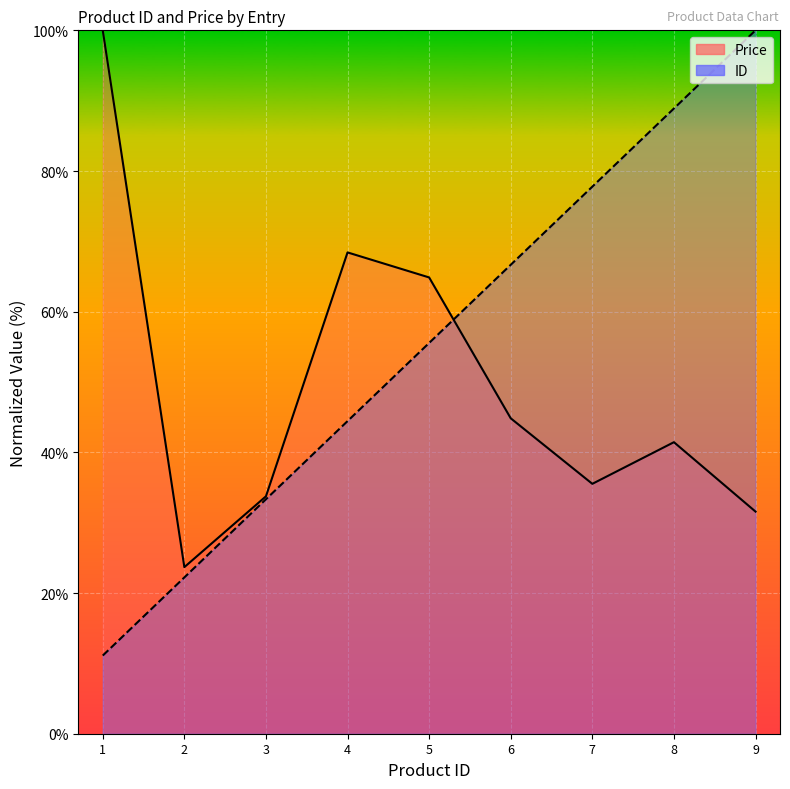

True or false: Price and ID cross at least once.

True